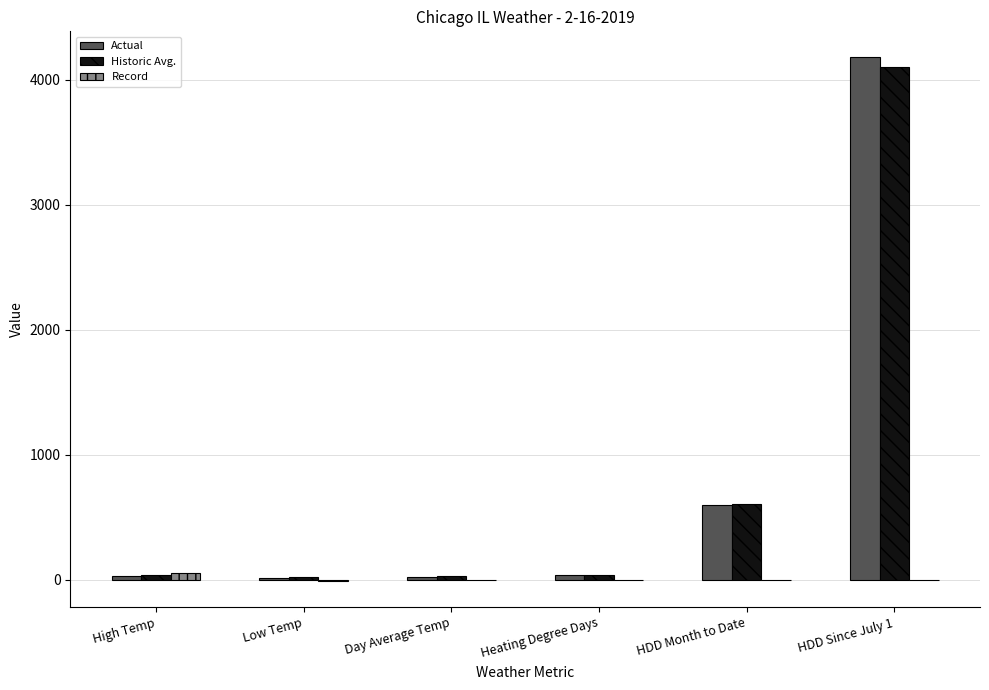

What is the sum of all Actual values?

4895